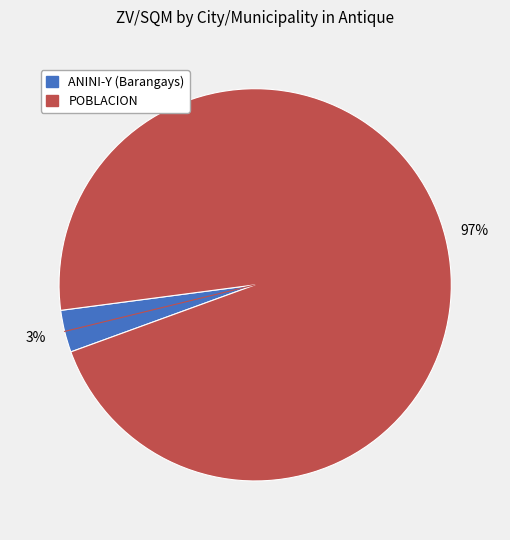

Does any single category account for the majority?

Yes